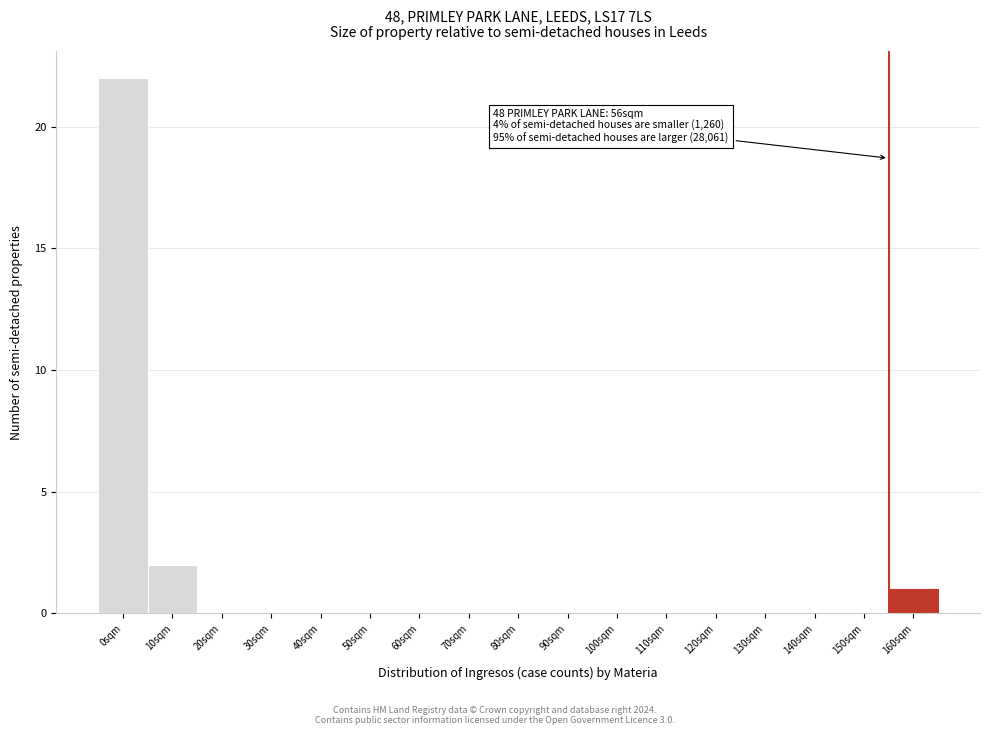

Reading left to right, what are all the values shown in this chart?

0sqm=22	10sqm=2	20sqm=0	30sqm=0	40sqm=0	50sqm=0	60sqm=0	70sqm=0	80sqm=0	90sqm=0	100sqm=0	110sqm=0	120sqm=0	130sqm=0	140sqm=0	150sqm=0	160sqm=1